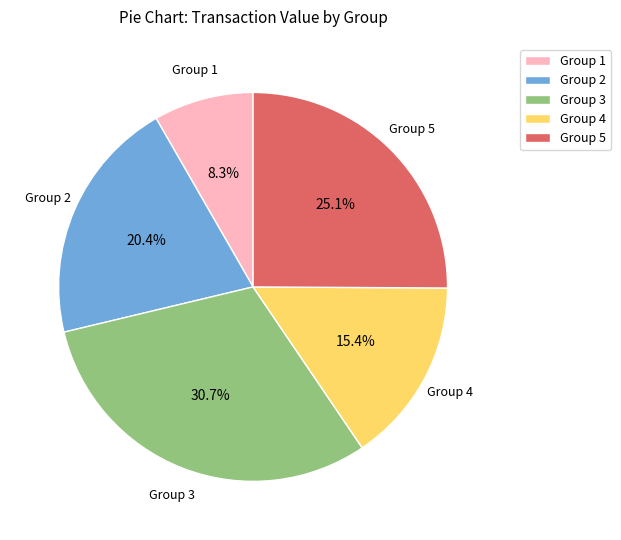

To the nearest percent, what is the average slice percentage?

20%